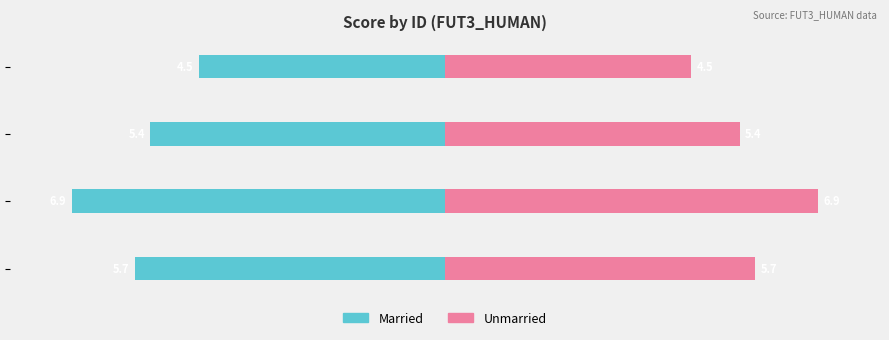

The value of Unmarried at 204 is 3.0. True or false?

False